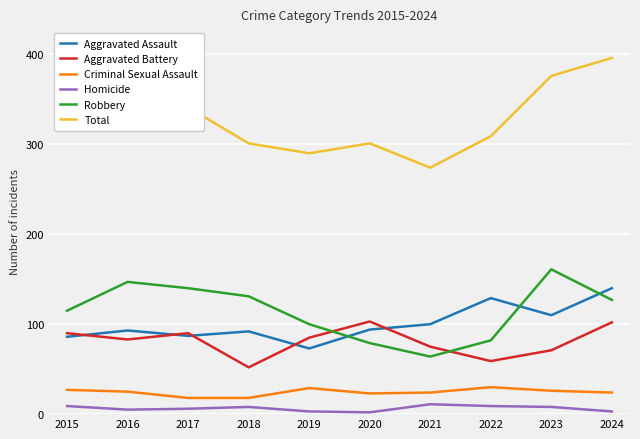

True or false: Aggravated Battery has a value of 52 at 2018.

True